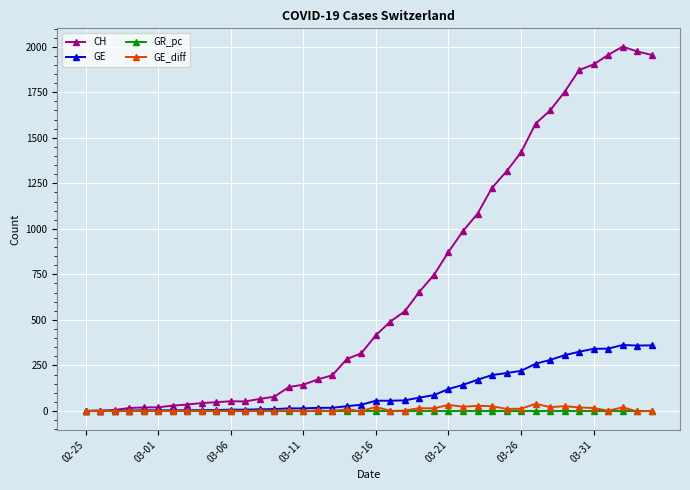

Which series has the widest spread of values?

CH